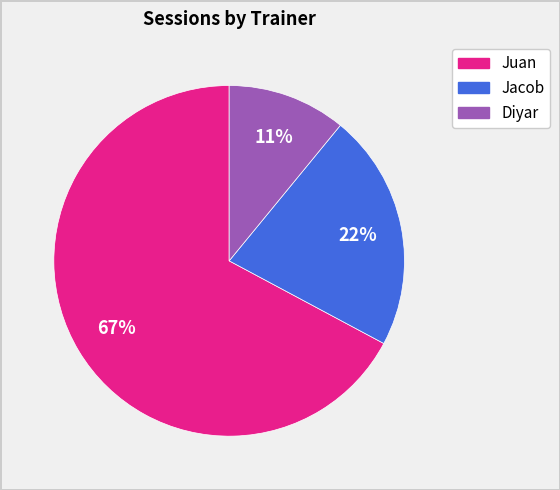

To the nearest percent, what percentage of the pie is Juan?

67%